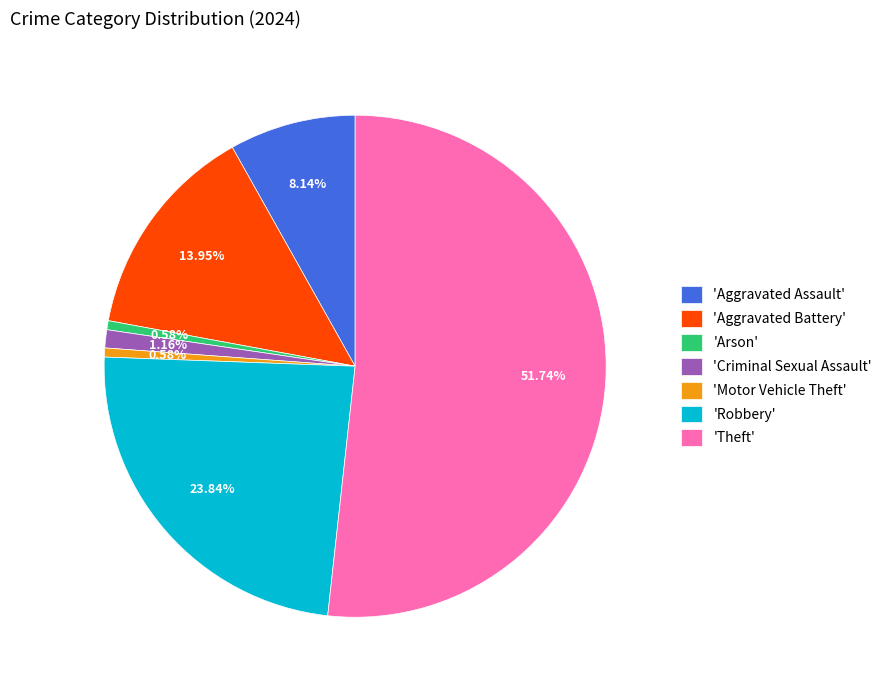

What is the ratio of the value at 'Aggravated Battery' to the value at 'Robbery'?

0.6